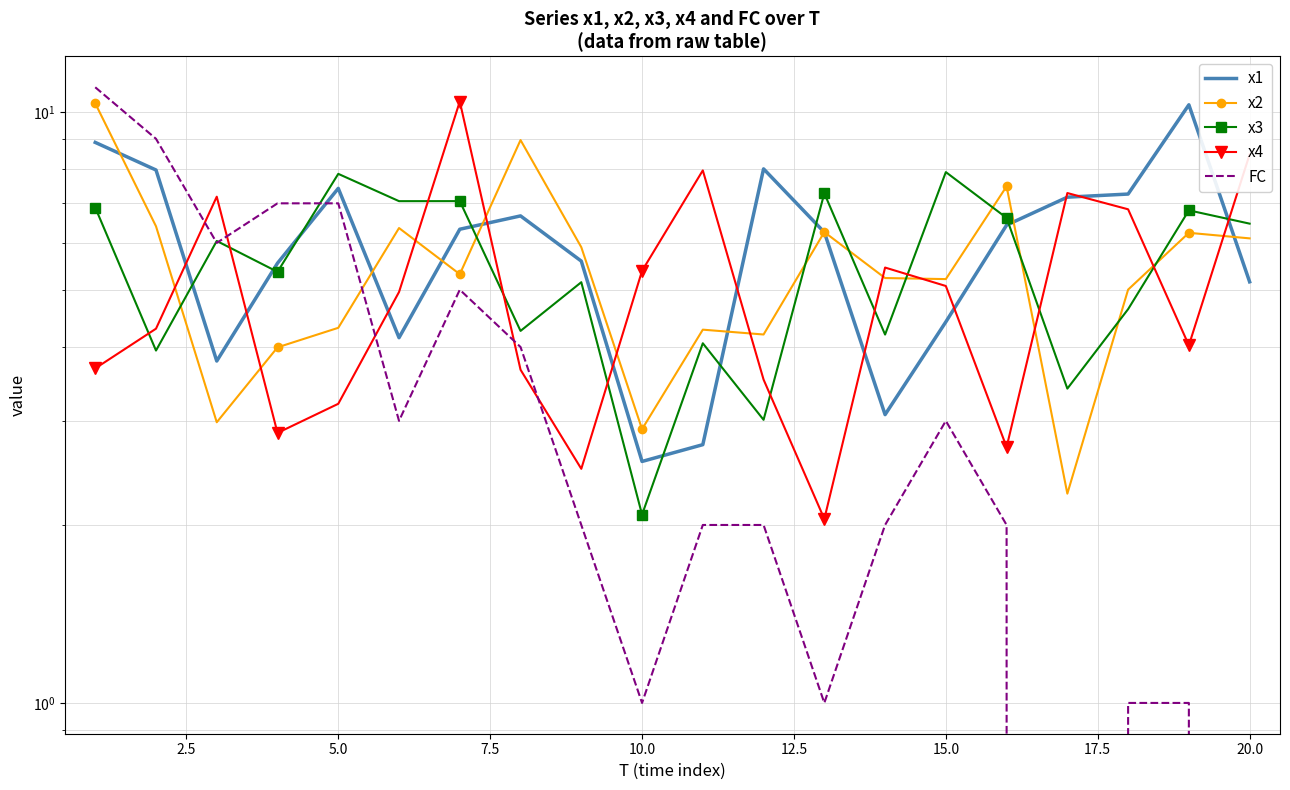

How many interior local peaks does the x3 series have?

8